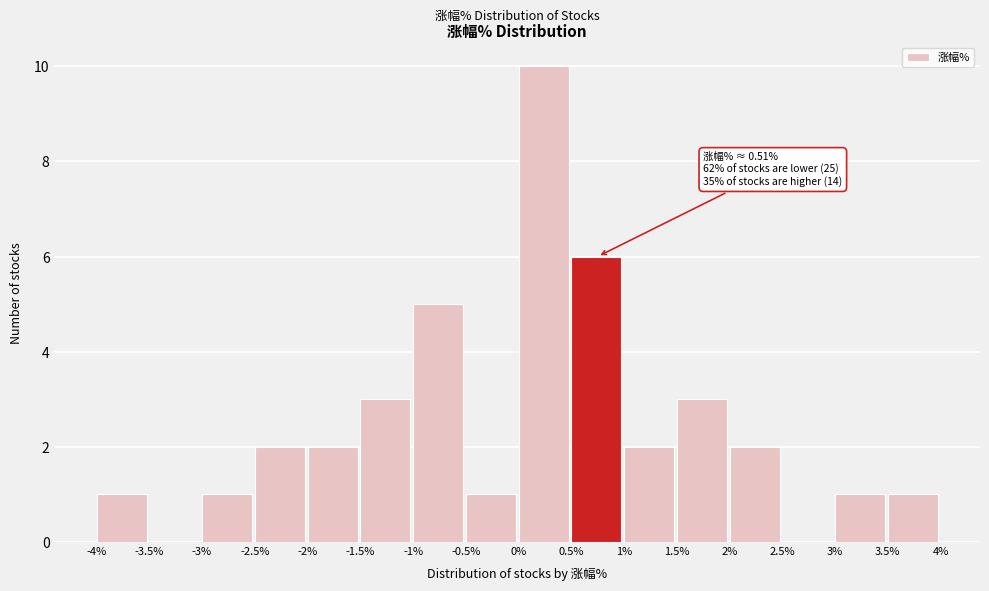

Over which range of the x-axis is the bar tallest?

0% to 0.5%